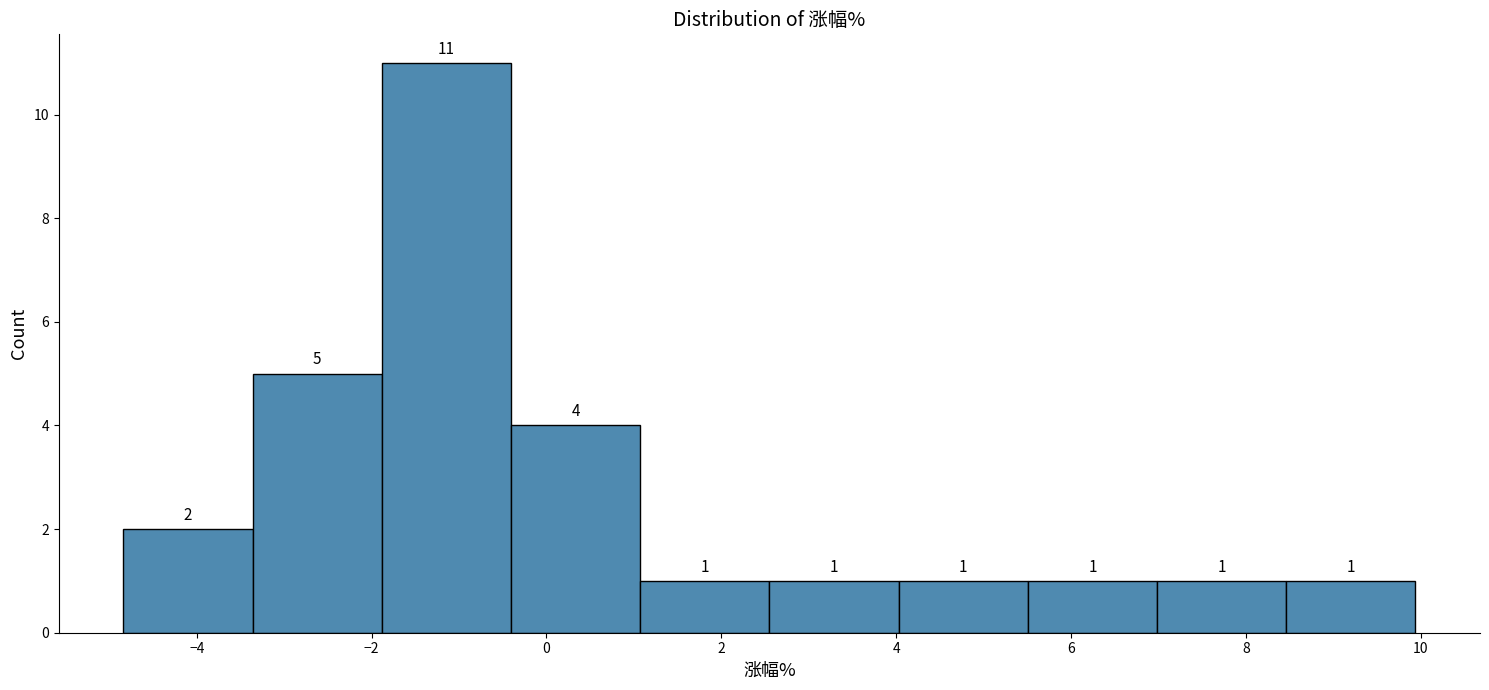

Reading left to right, transcribe this chart: for each bar, give the range it covers on the x-axis and its height. The bar edges are not printed on the chart, so give them approximately, as read against the axis.

-4.8 to -3.4: 2
-3.4 to -1.8: 5
-1.8 to -0.4: 11
-0.4 to 1.0: 4
1.0 to 2.6: 1
2.6 to 4.0: 1
4.0 to 5.6: 1
5.6 to 7.0: 1
7.0 to 8.4: 1
8.4 to 10.0: 1